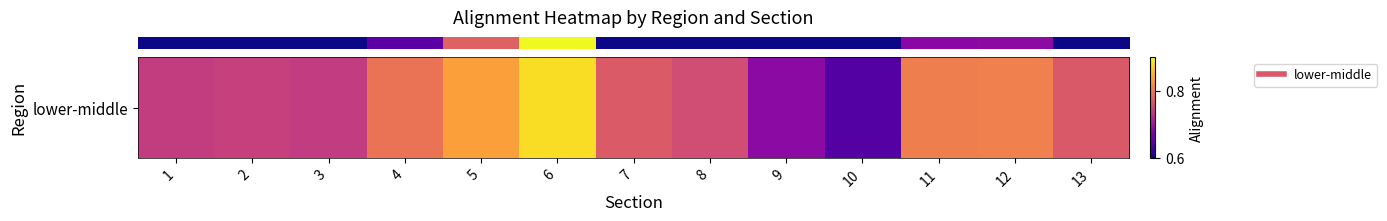

Which label corresponds to the largest value in the chart?

6